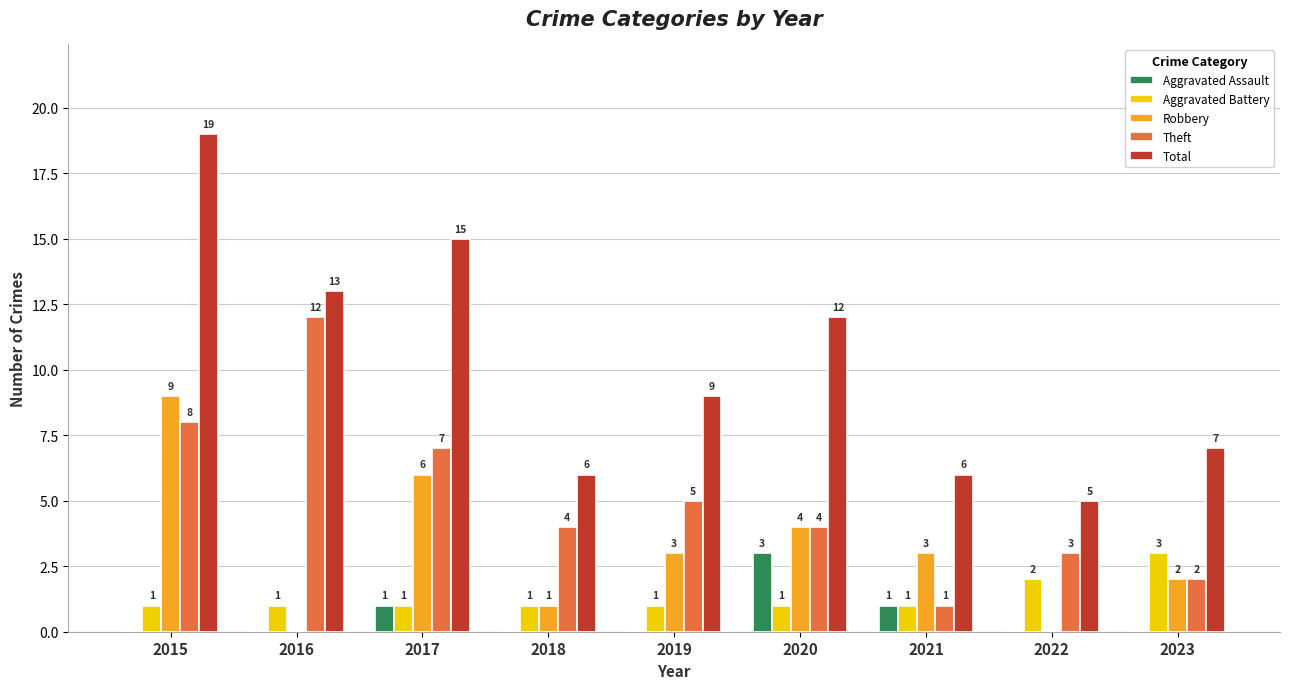

At which category is the sum across all series the highest?

2015